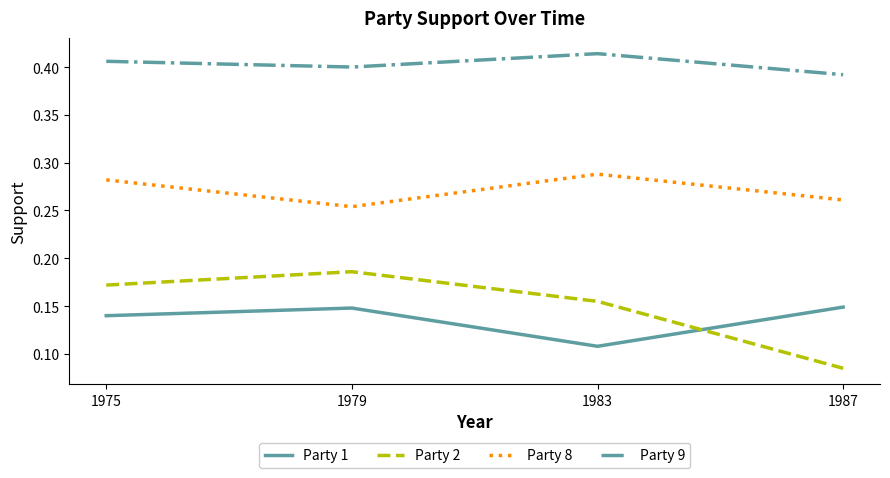

Which series changed the most between 1975 and 1979?

Party 8